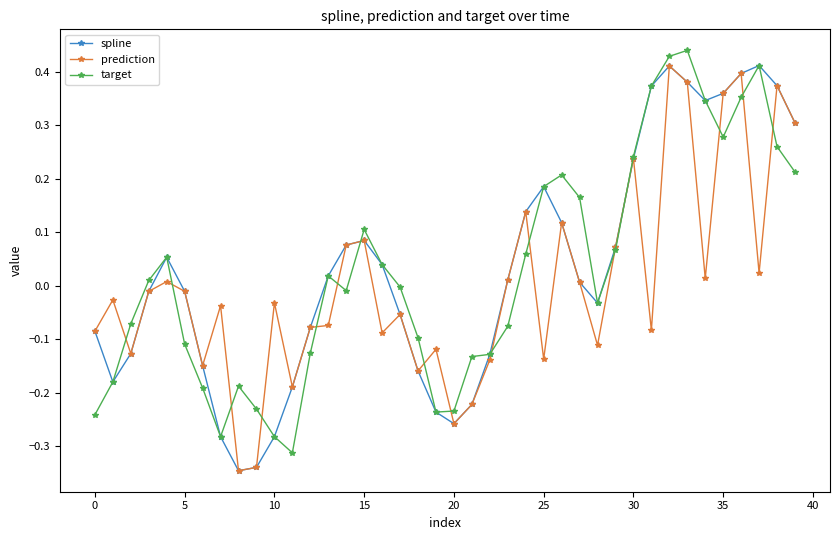

True or false: target has more than 2 points higher than both neighbors.

True